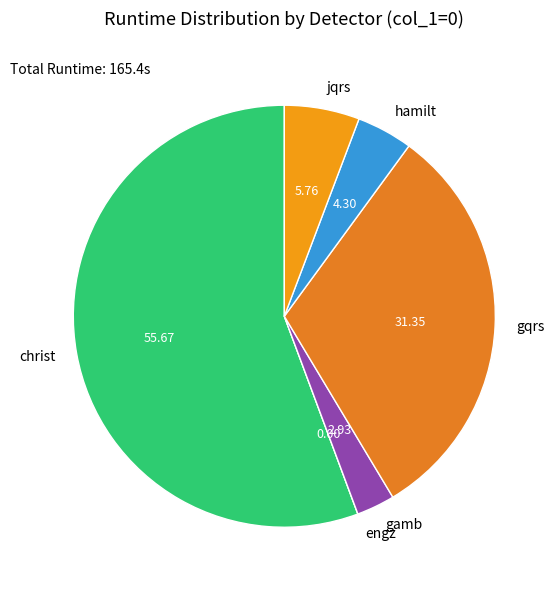

Approximately how many times larger is the value at gqrs compared to jqrs?

5.4